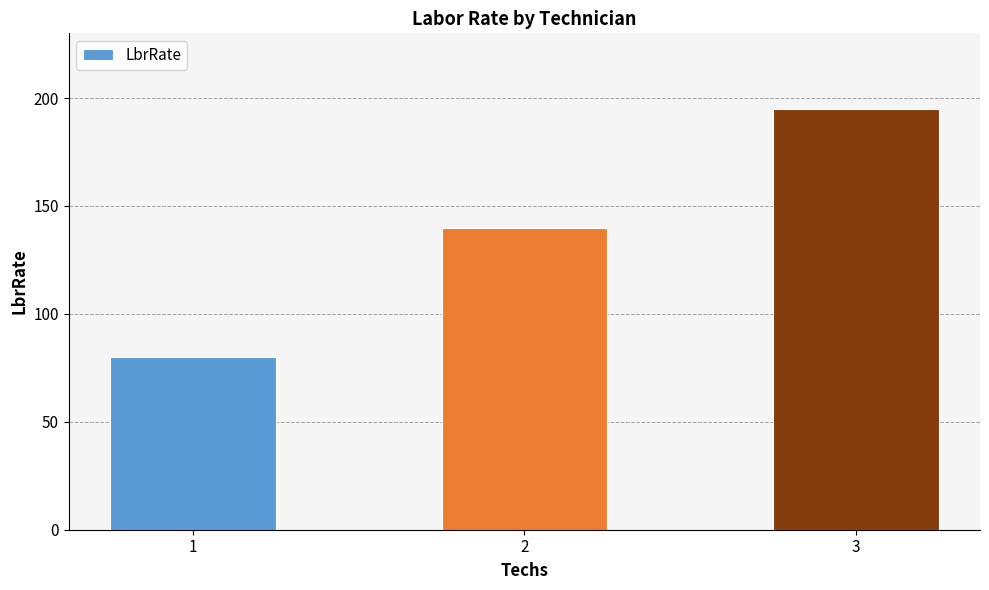

Where is the data nearest to the value 137?

2